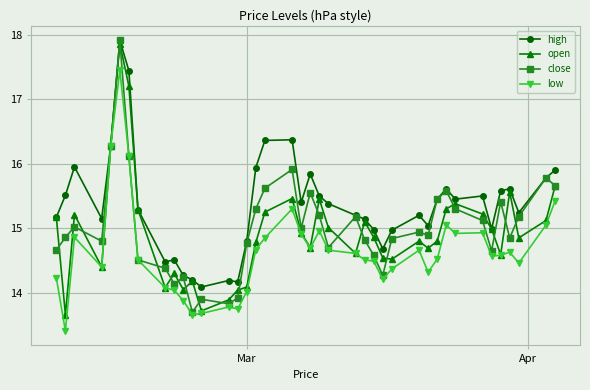

What is the smallest value displayed?

13.4